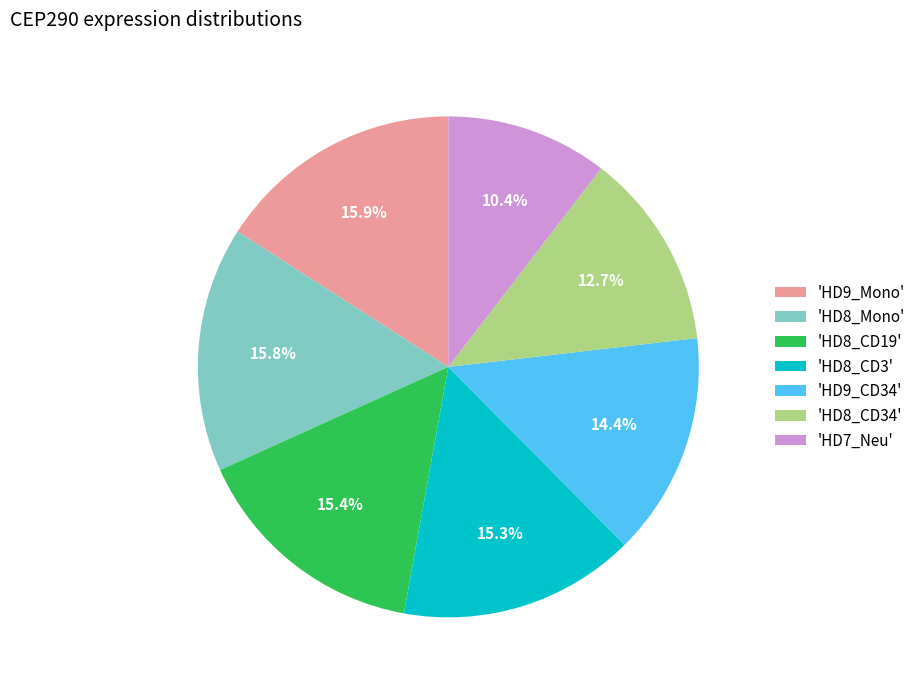

Which category has the smallest portion of the pie?

'HD7_Neu'